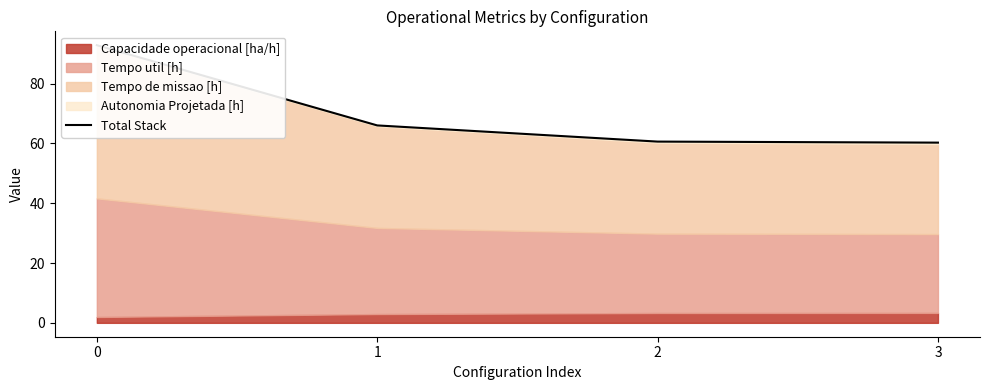

Which category has the lowest value across all series?

3